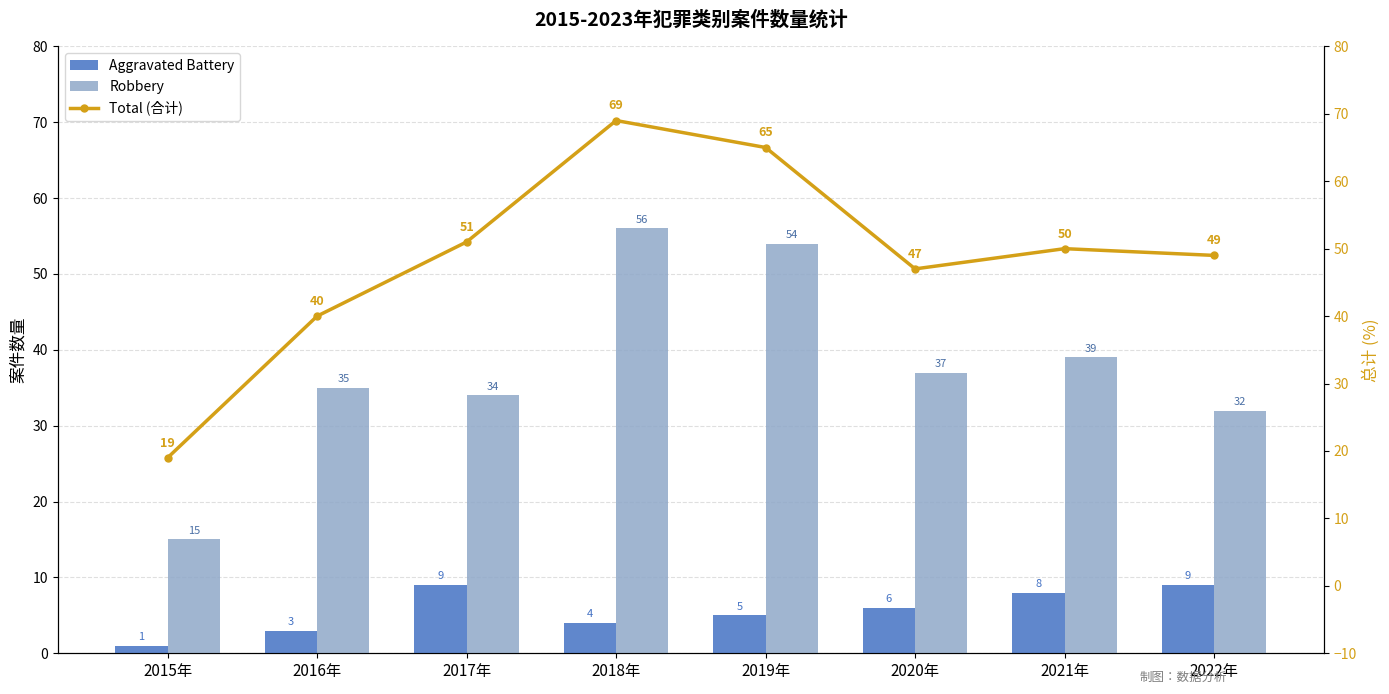

Count the number of data series in this chart.

3